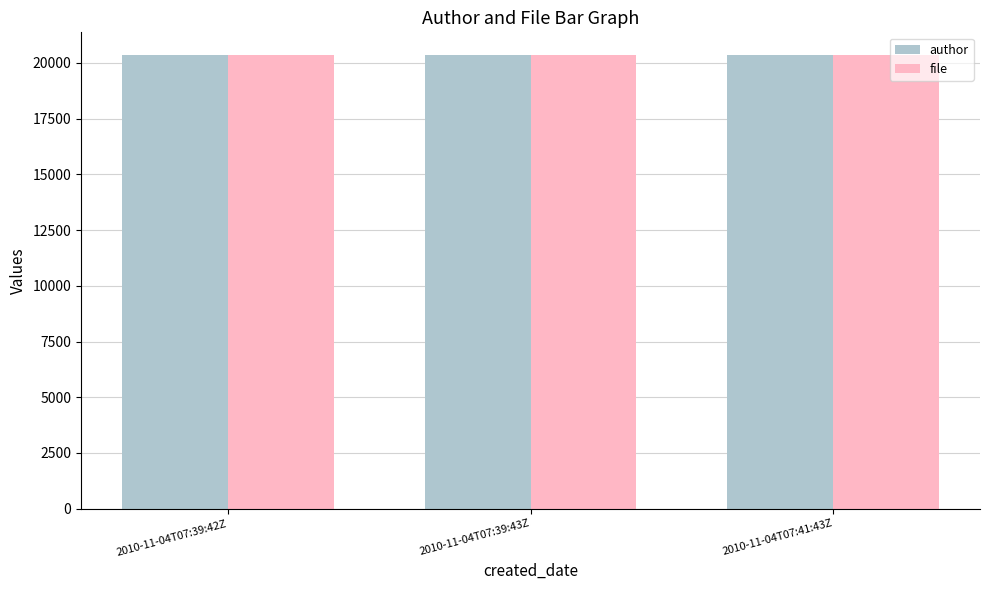

What is the minimum value for file?

20356